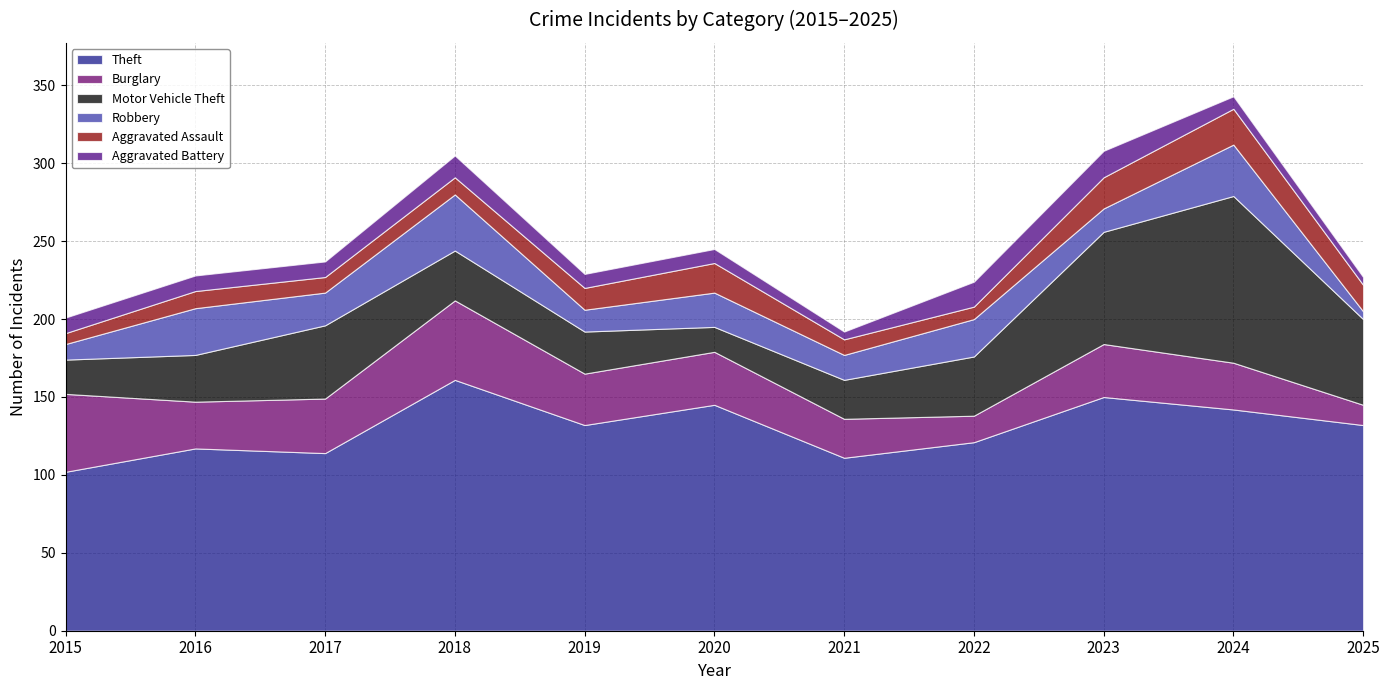

What is the difference between the maximum and second lowest values in the Aggravated Battery series?

12